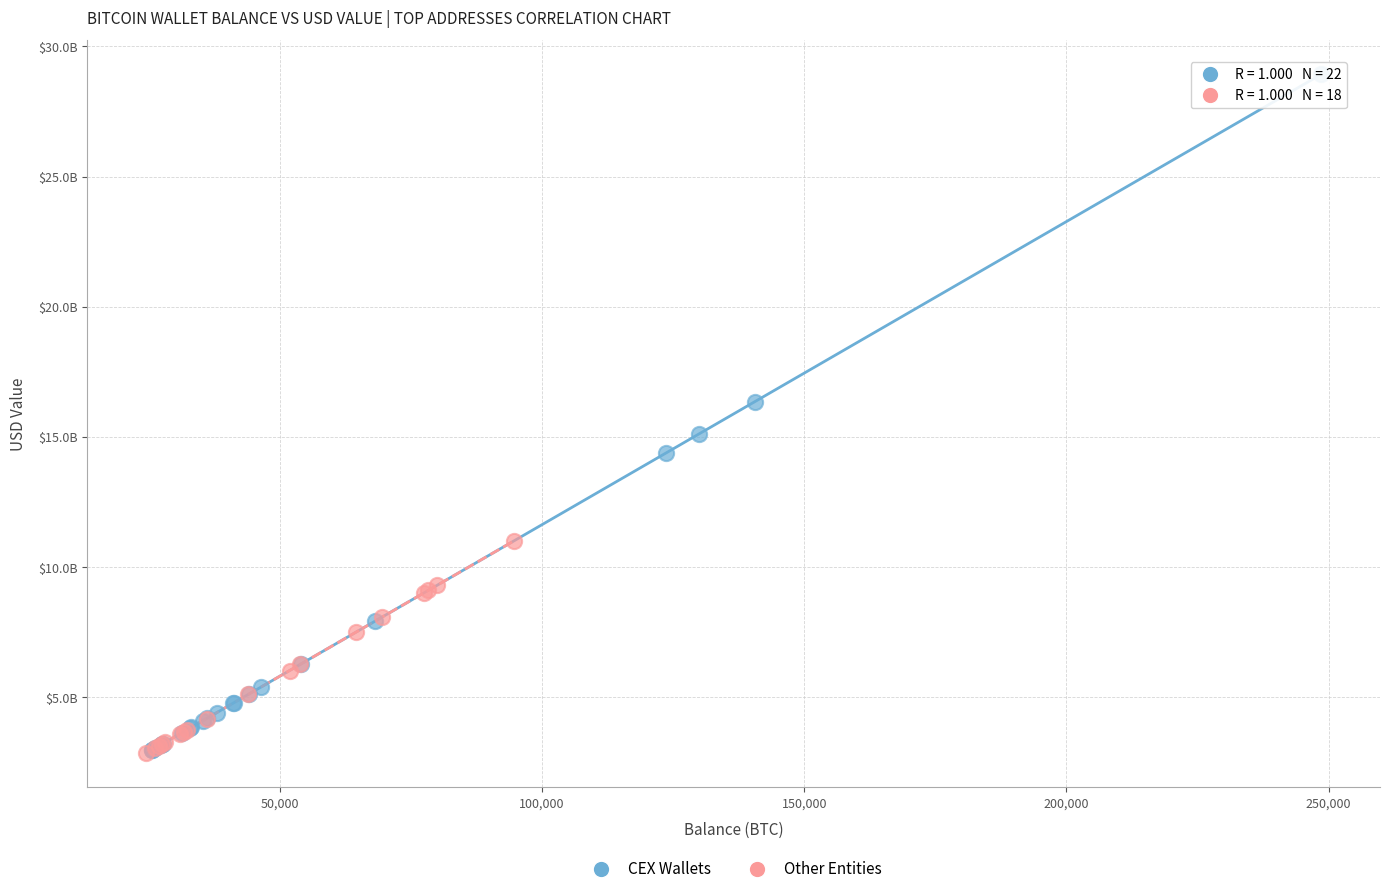

What are all the series names shown in the legend?

CEX Wallets, Other Entities